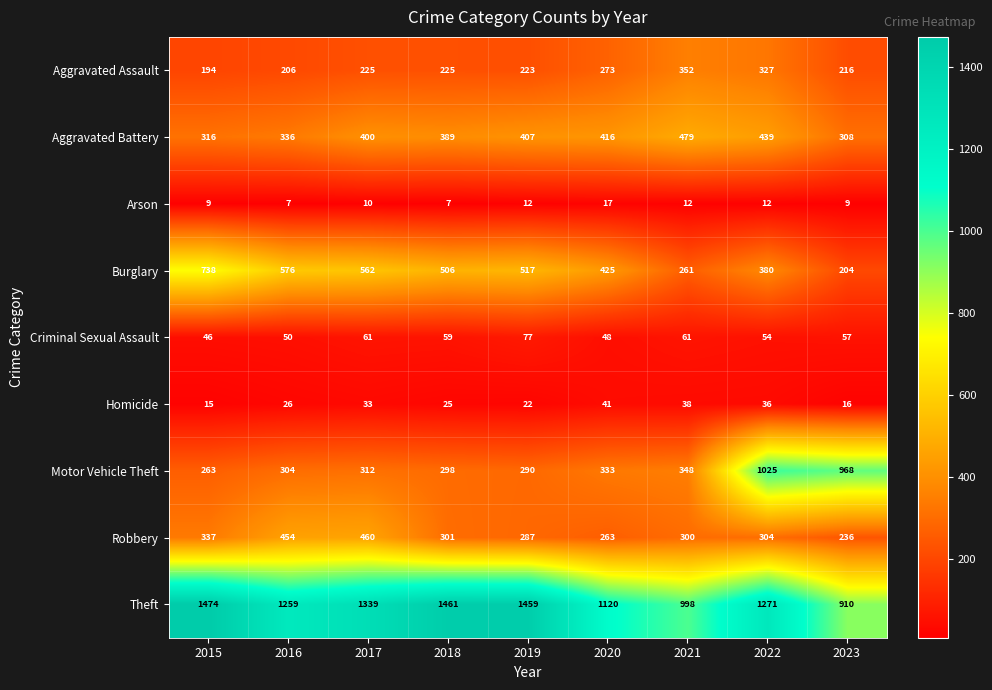

What is the minimum value shown in the chart?

7